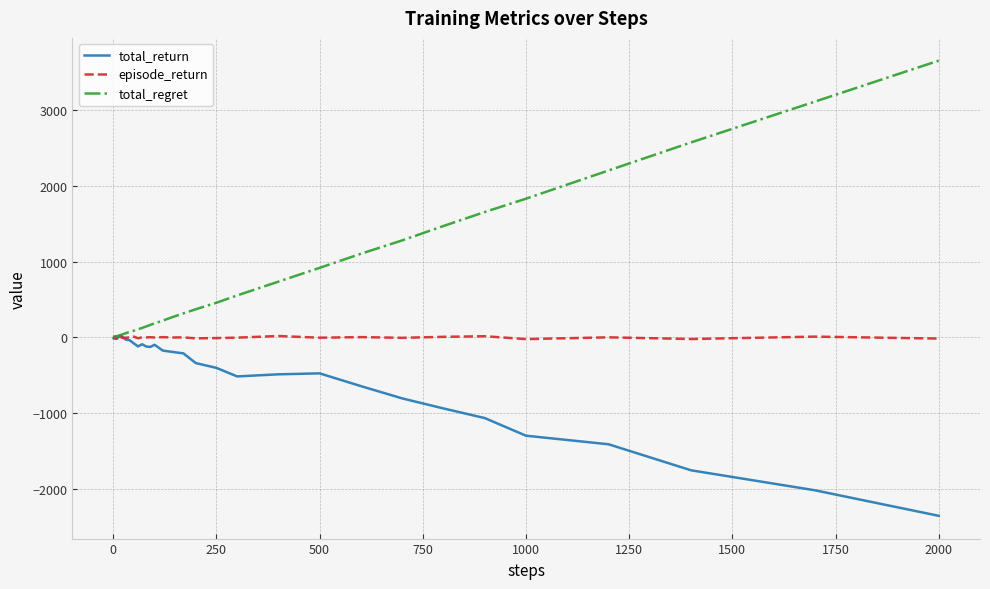

After their last crossing, which series has the higher values: total_regret or episode_return?

total_regret